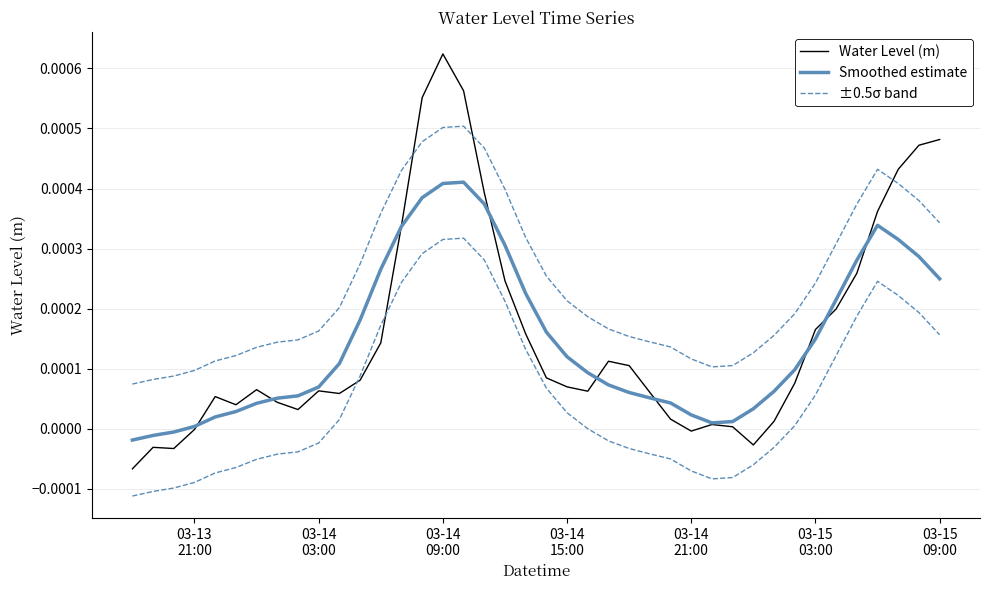

True or false: ±0.5σ band has more than 2 interior local peaks.

False